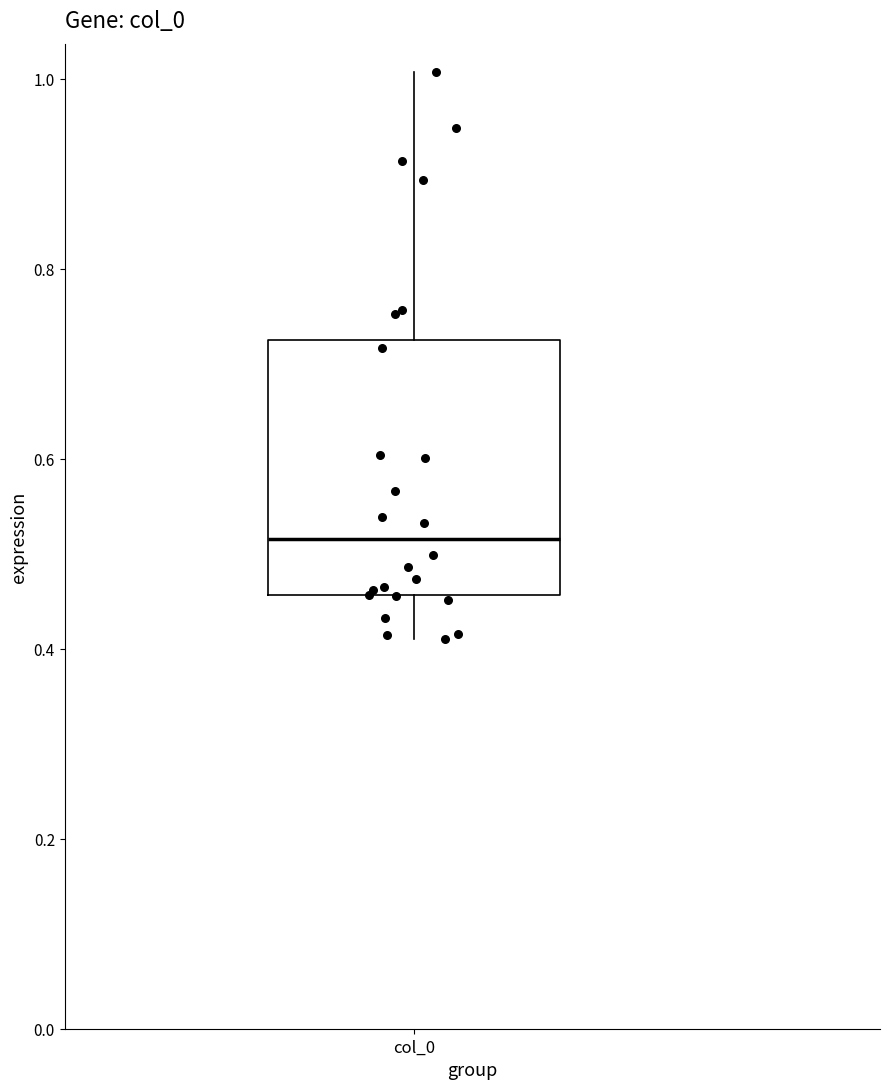

Where is the upper edge of the box for col_0 on the y-axis? The values are not printed on the chart, so give them approximately, as read against the axis.

0.72